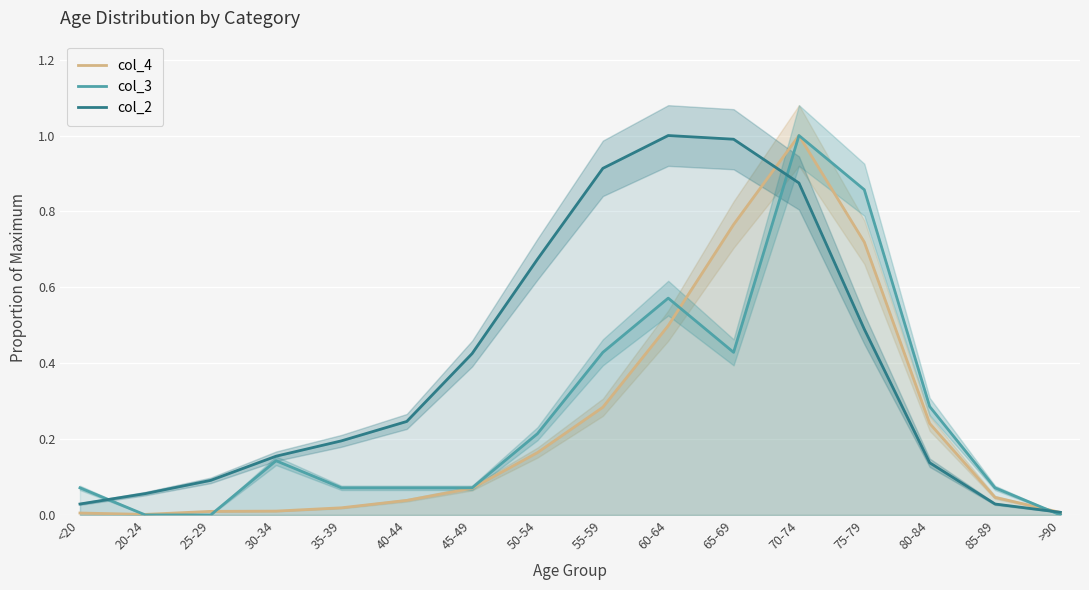

At which category does col_4 reach its first local valley?

20-24